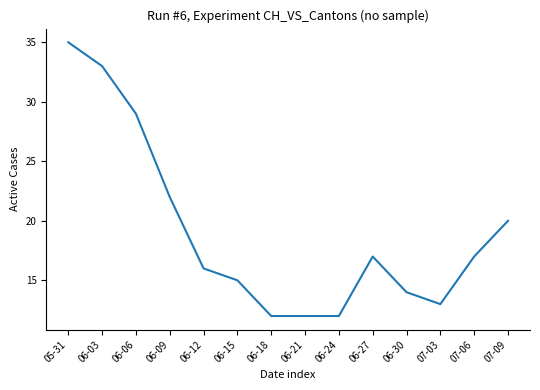

Where does the data first go above 17?

05-31